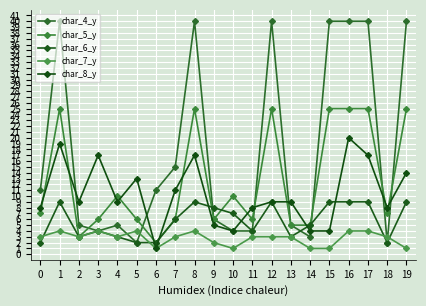

In char_8_y, how many points are higher than both neighbors (excluding endpoints)?

5